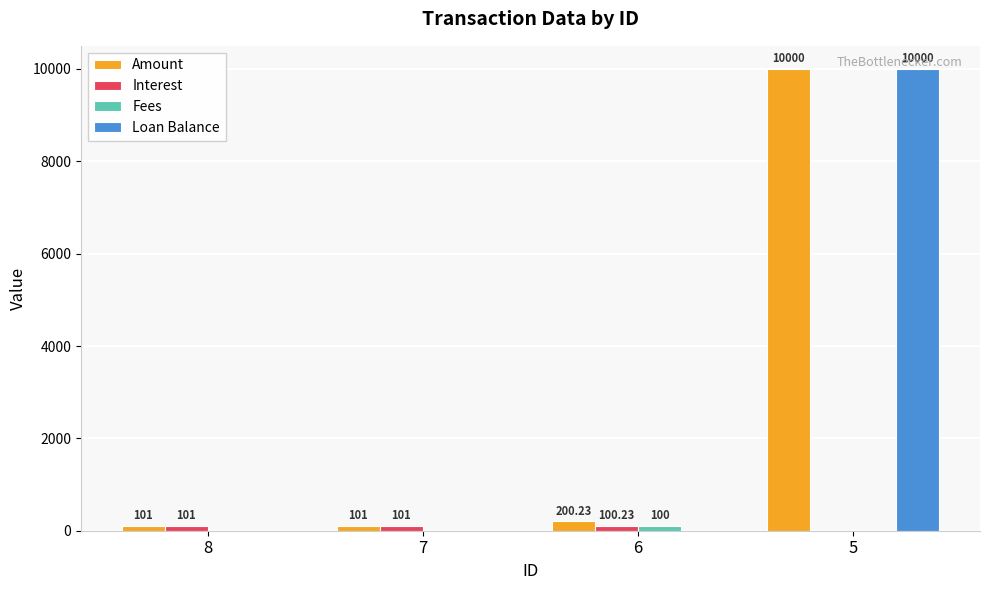

The value of Loan Balance at 8 is 0.0. True or false?

True